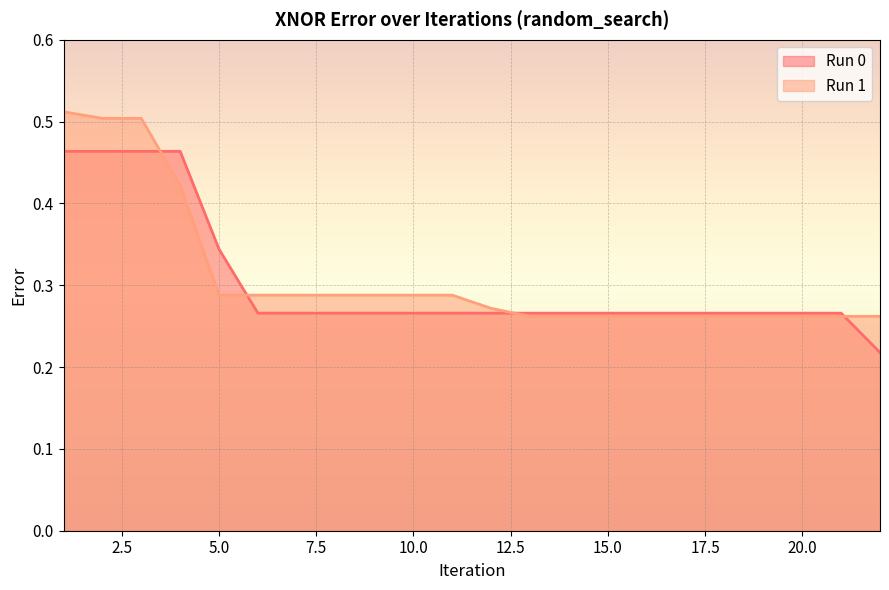

How many intersections are there between Run 0 and Run 1?

4